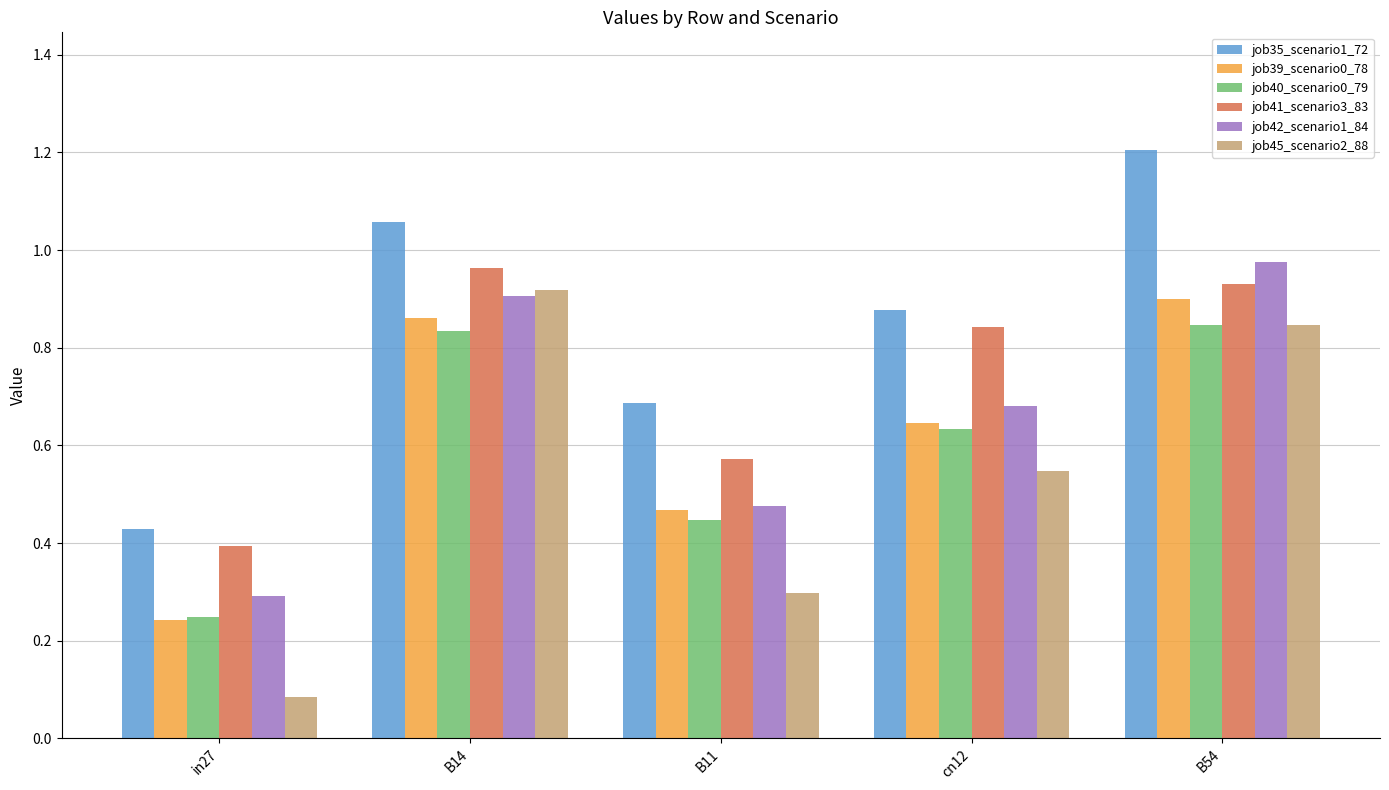

List the series in order of their peak value, lowest first.

job40_scenario0_79, job39_scenario0_78, job45_scenario2_88, job41_scenario3_83, job42_scenario1_84, job35_scenario1_72